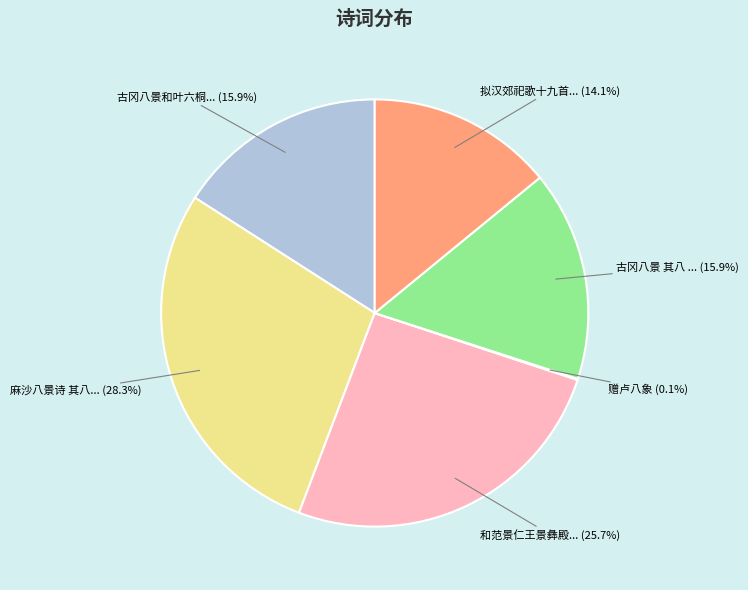

Does any single category account for the majority?

No